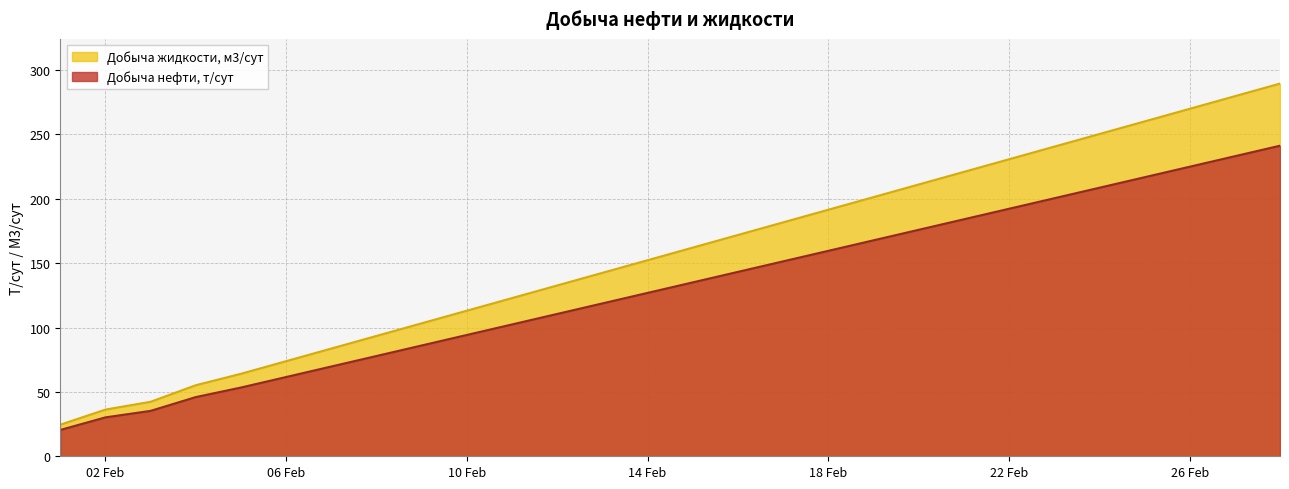

What is the smallest value displayed?

20.5